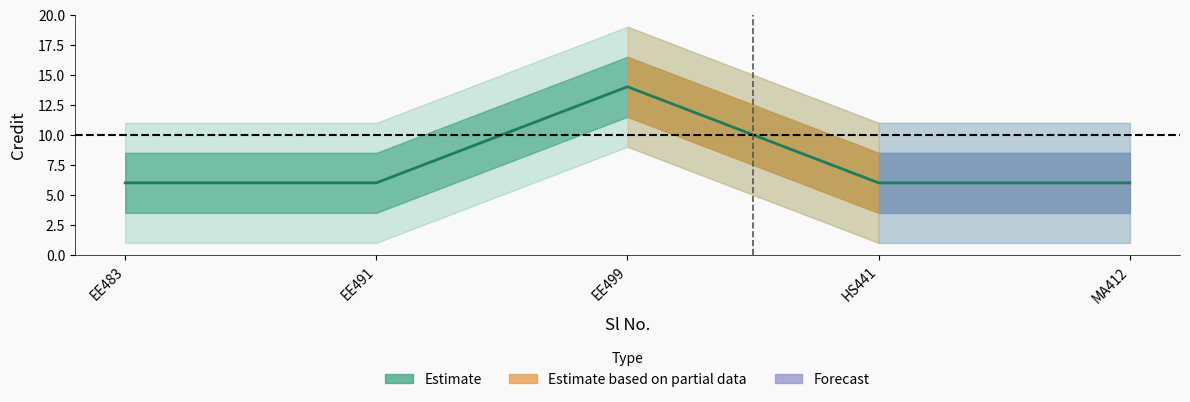

How many lines are shown in the chart?

1